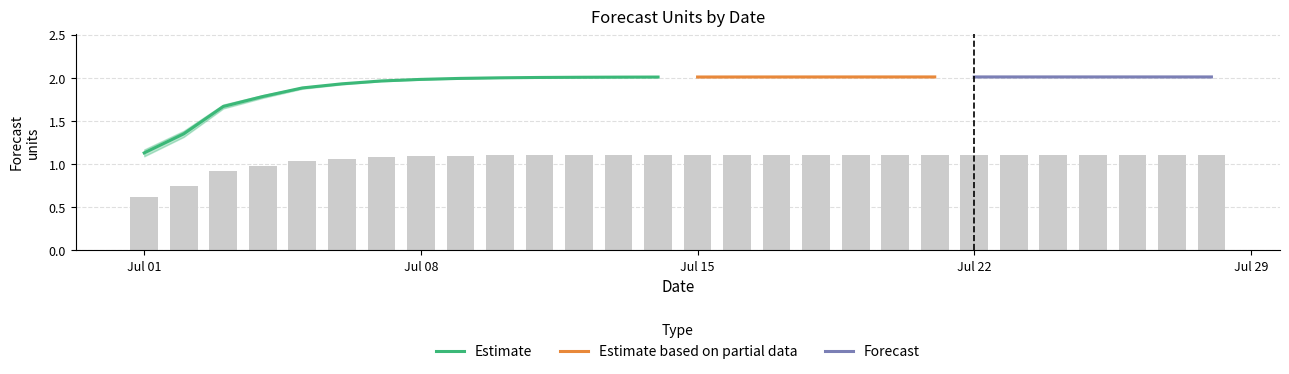

The value of Estimate at Jul 08 is 2.0. True or false?

True